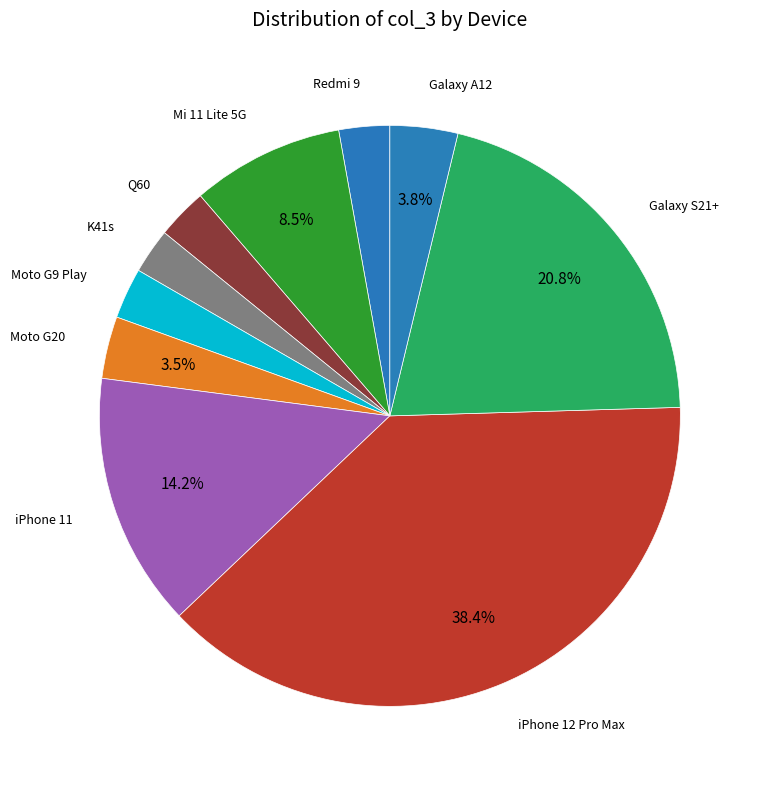

Which category has the biggest portion of the pie?

iPhone 12 Pro Max